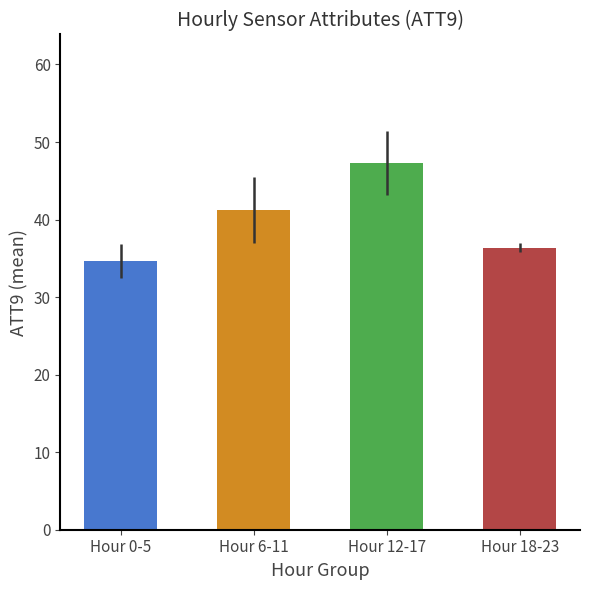

Is it true that the value at Hour 12-17 is 47.3?

True